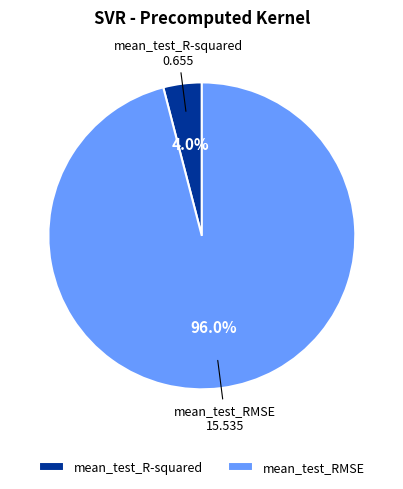

To the nearest percent, what portion does mean_test_RMSE represent?

96%